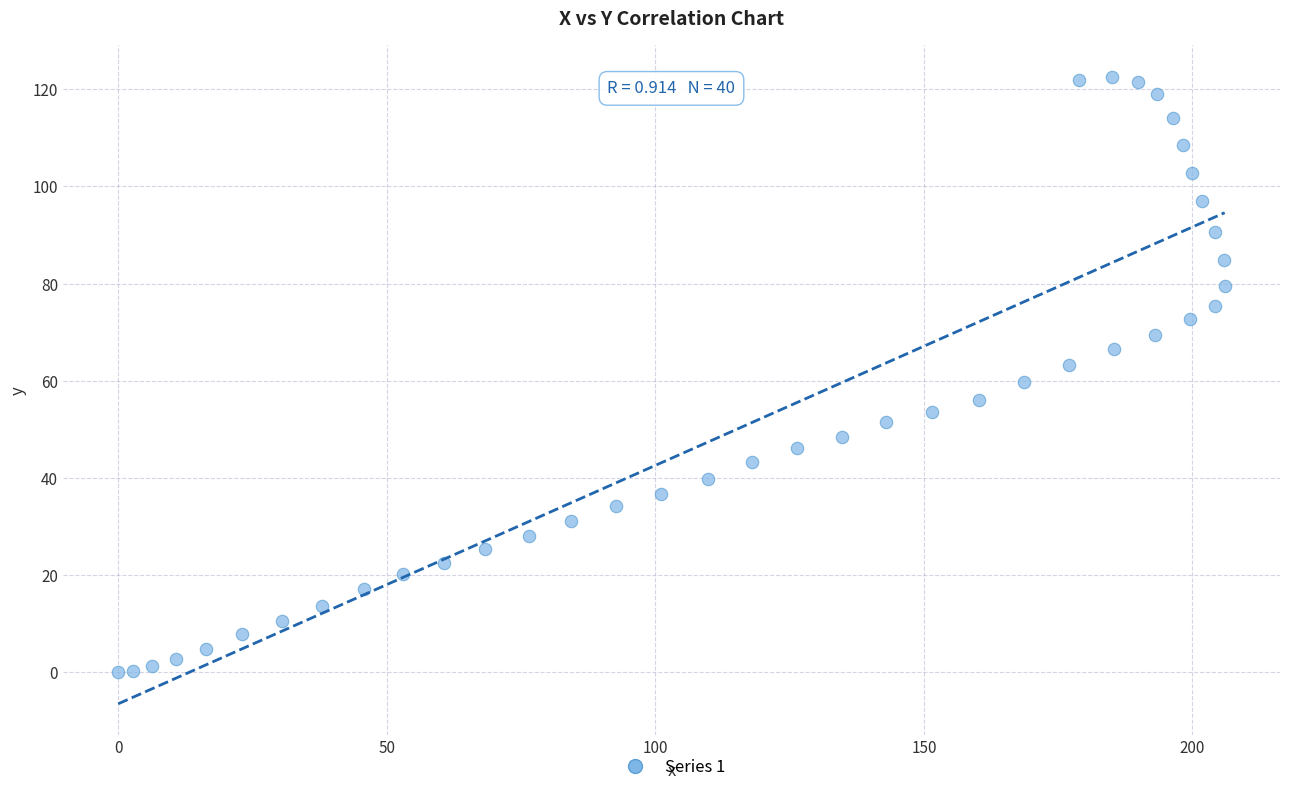

What is the range of X values (max minus min)?

206.0